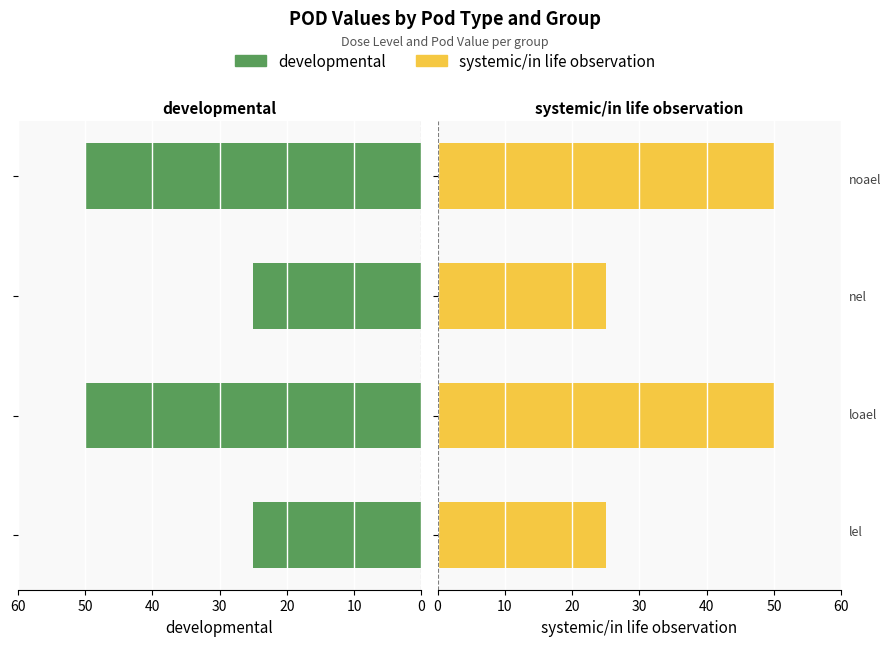

Which series has the largest total across all categories?

developmental